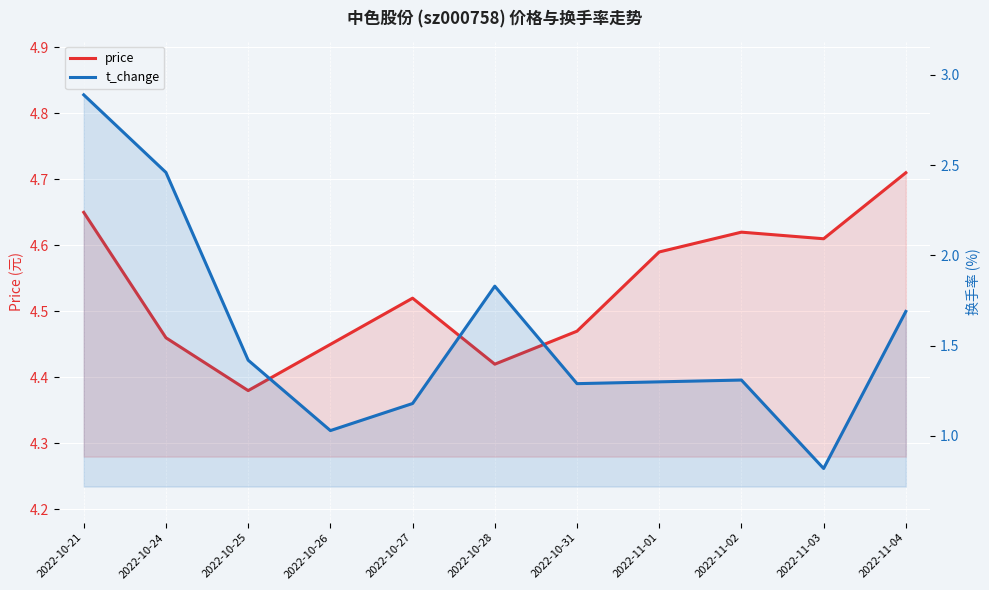

Reading left to right, what are all the values shown in this chart?

price: 2022-10-21=4.7	2022-10-24=4.5	2022-10-25=4.4	2022-10-26=4.5	2022-10-27=4.5	2022-10-28=4.4	2022-10-31=4.5	2022-11-01=4.6	2022-11-02=4.6	2022-11-03=4.6	2022-11-04=4.7
t_change: 2022-10-21=2.9	2022-10-24=2.5	2022-10-25=1.4	2022-10-26=1.0	2022-10-27=1.2	2022-10-28=1.8	2022-10-31=1.3	2022-11-01=1.3	2022-11-02=1.3	2022-11-03=0.8	2022-11-04=1.7